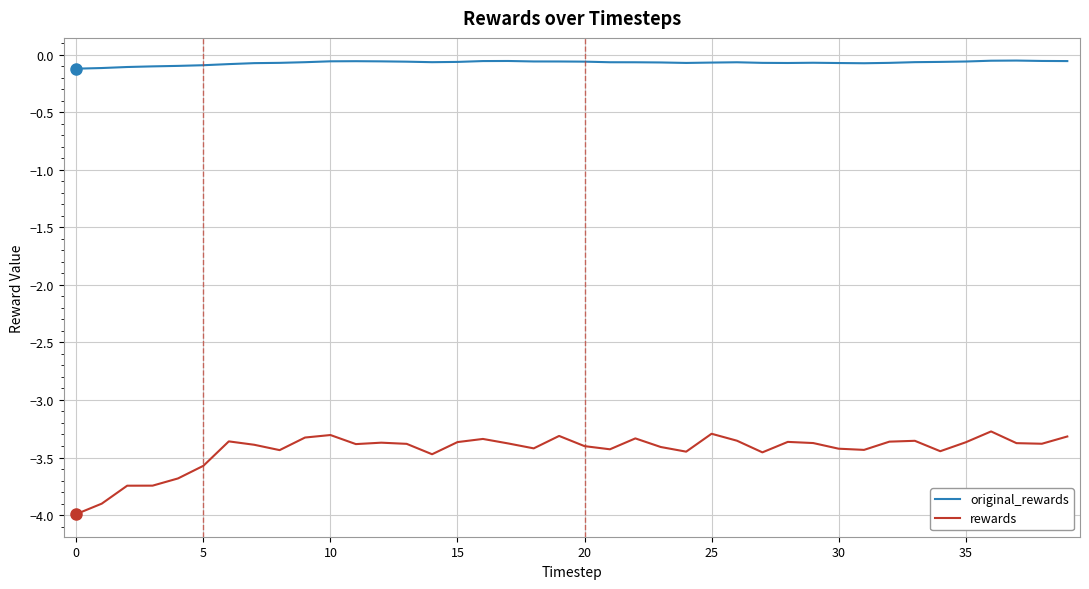

True or false: rewards and original_rewards cross at least once.

False